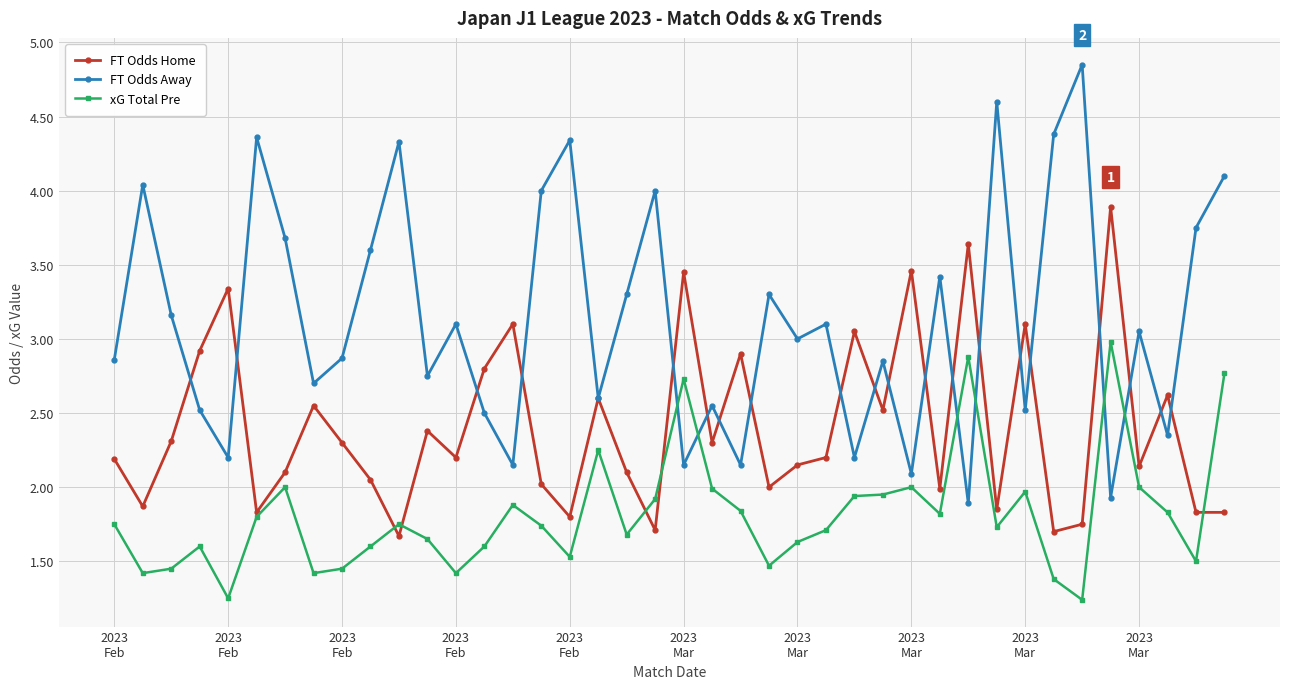

Which series has the widest spread of values?

FT Odds Away